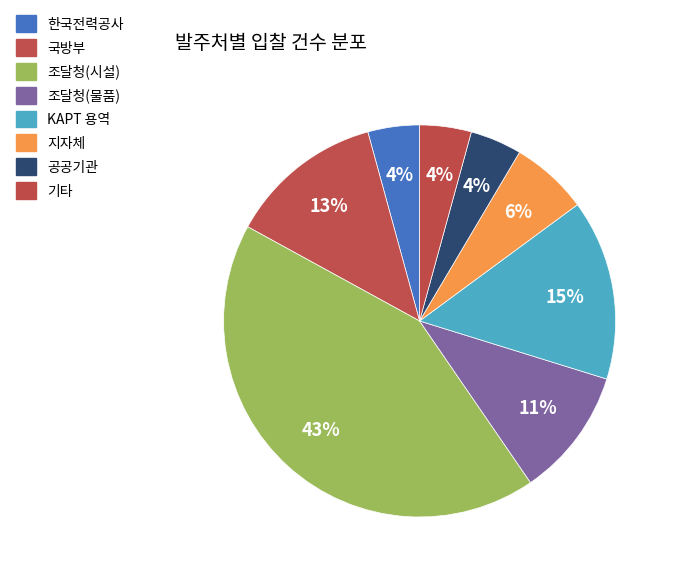

Do KAPT 용역 and 기타 together represent more than half of the pie?

No